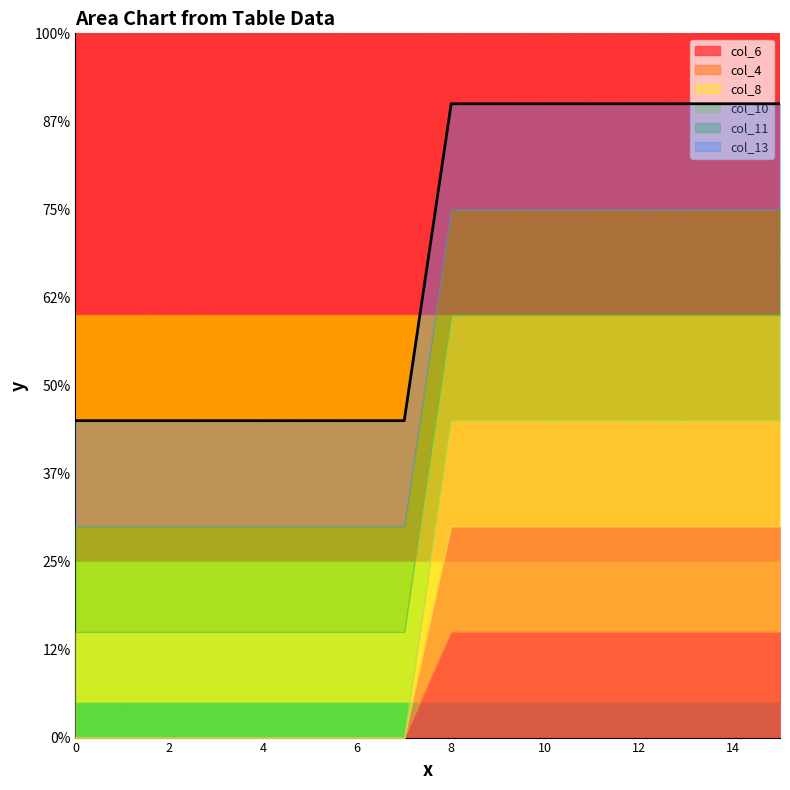

At 5, list the series in order from largest to smallest.

col_10, col_11, col_13, col_6, col_4, col_8